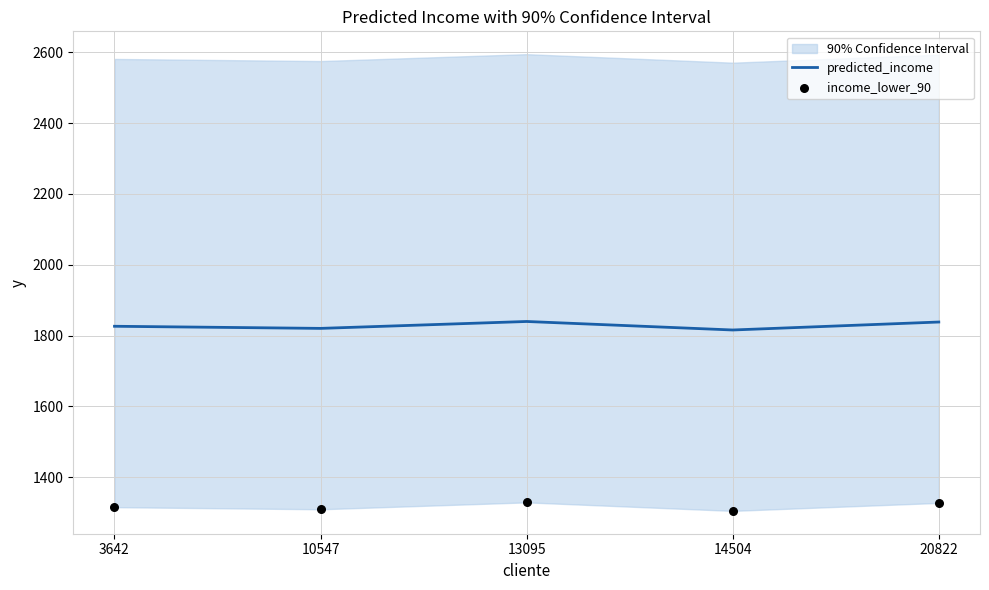

Which series contains the highest Y value?

predicted_income